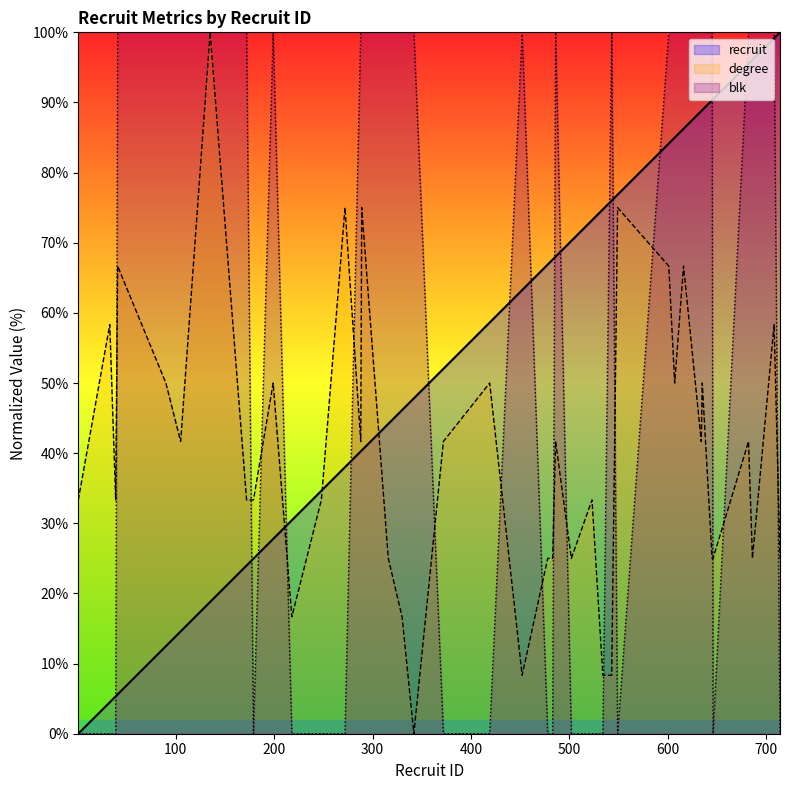

What is the sum of all recruit values?

2212.1